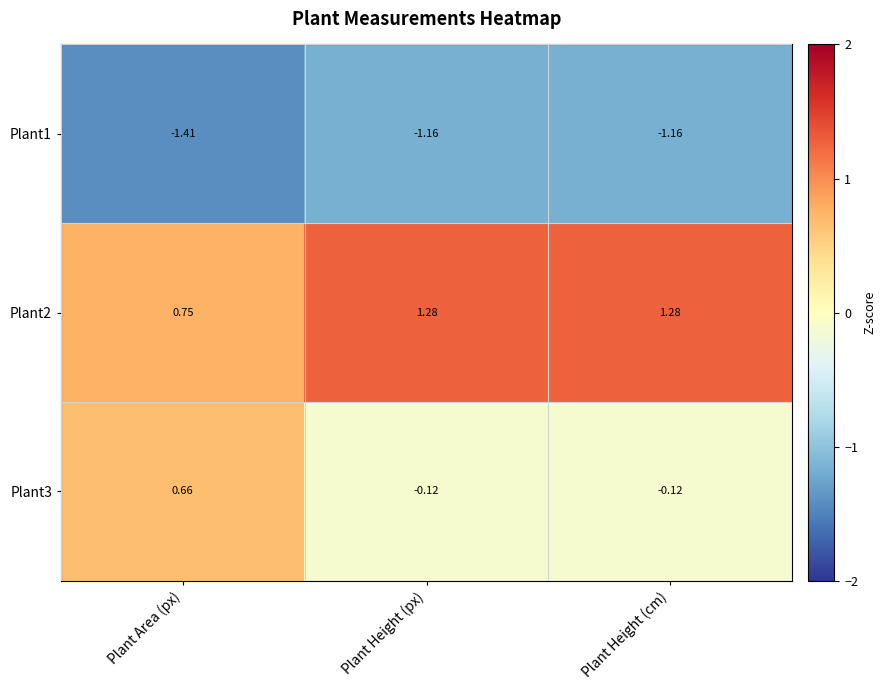

Is the value of Plant3 at Plant Area (px) greater than the value of Plant1 at Plant Height (px)?

Yes